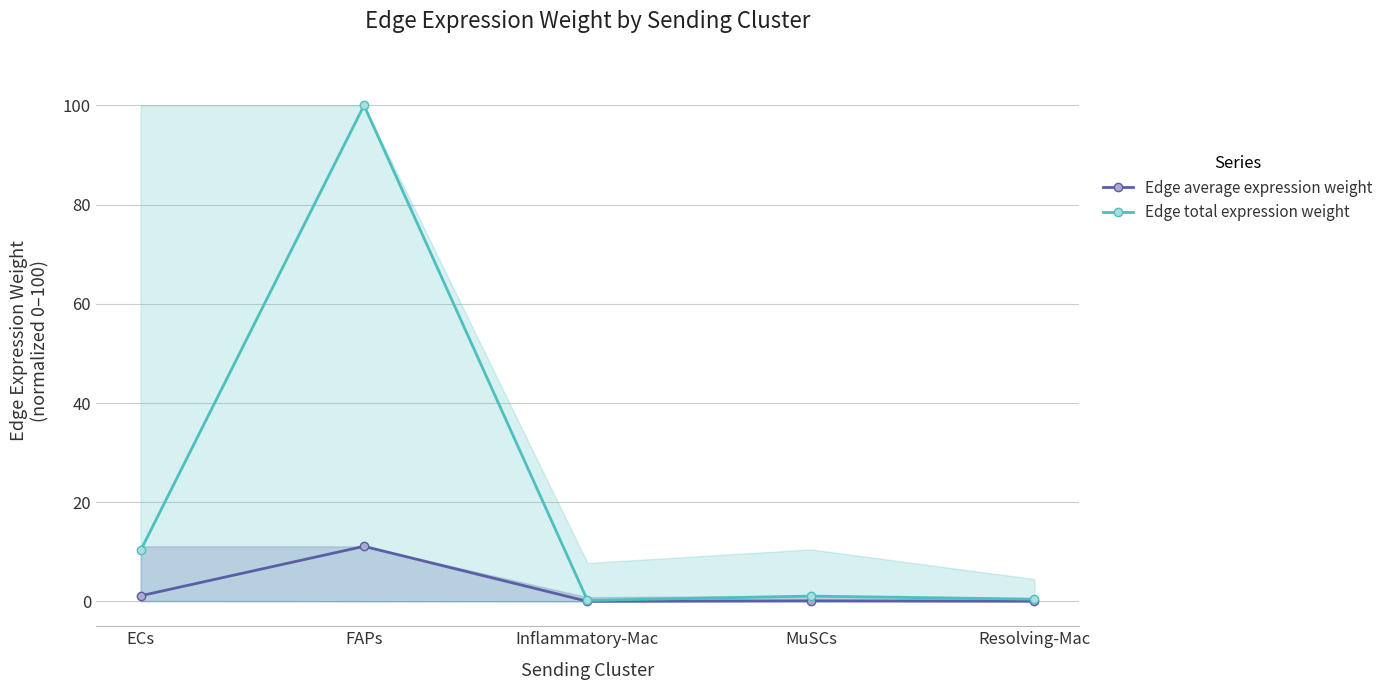

What is the value of the Edge total expression weight point at the 4th from the left?

1.1